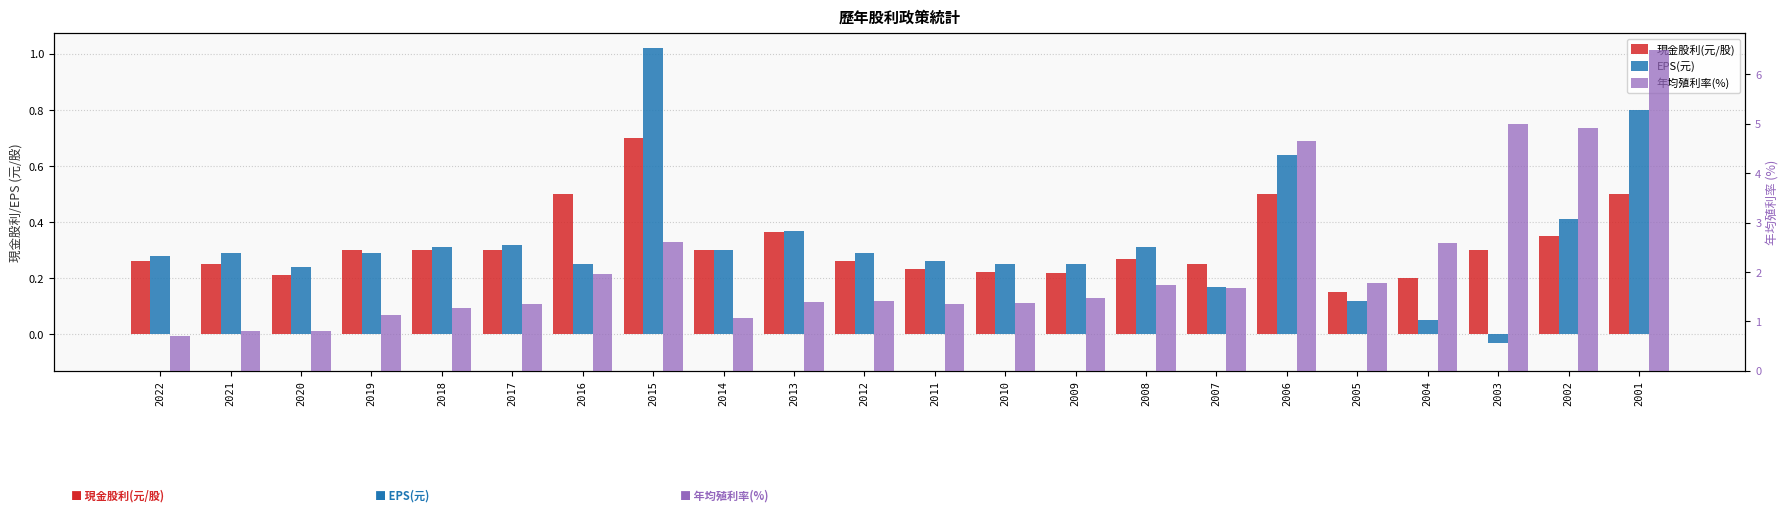

At which label does 年均殖利率(%) reach its minimum?

2022